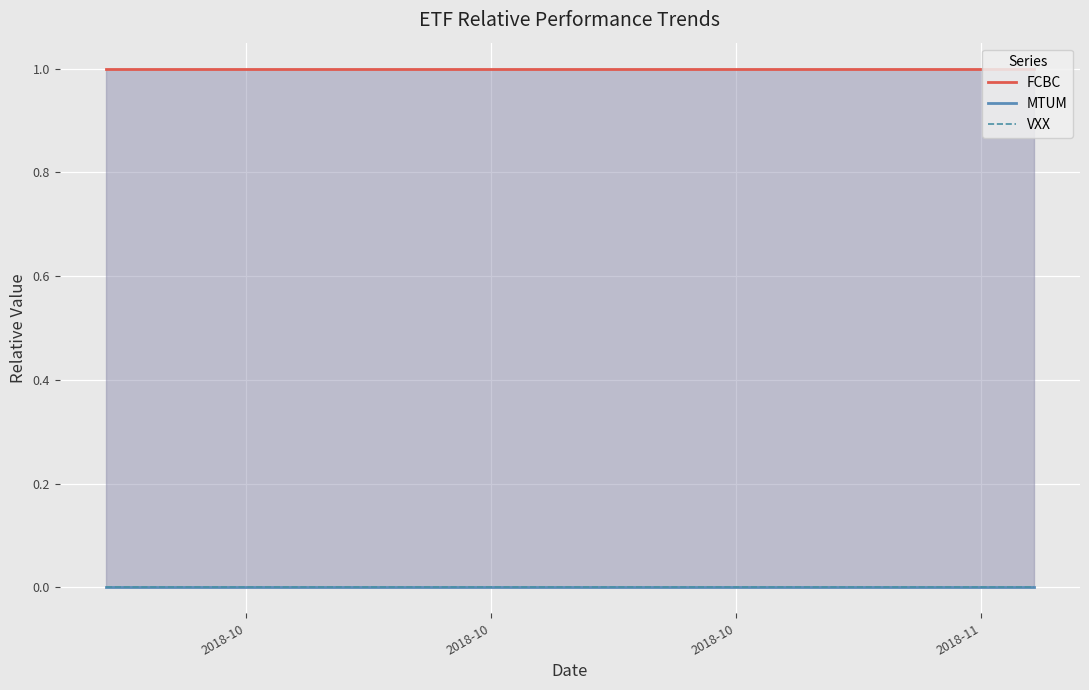

True or false: VXX and FCBC cross at least once.

False